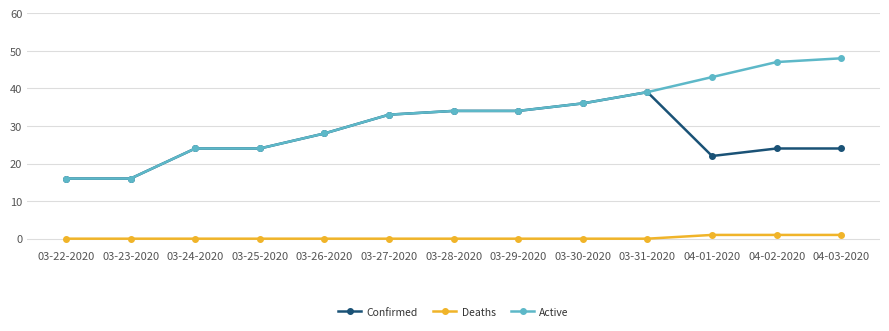

Which series has the widest spread of values?

Active